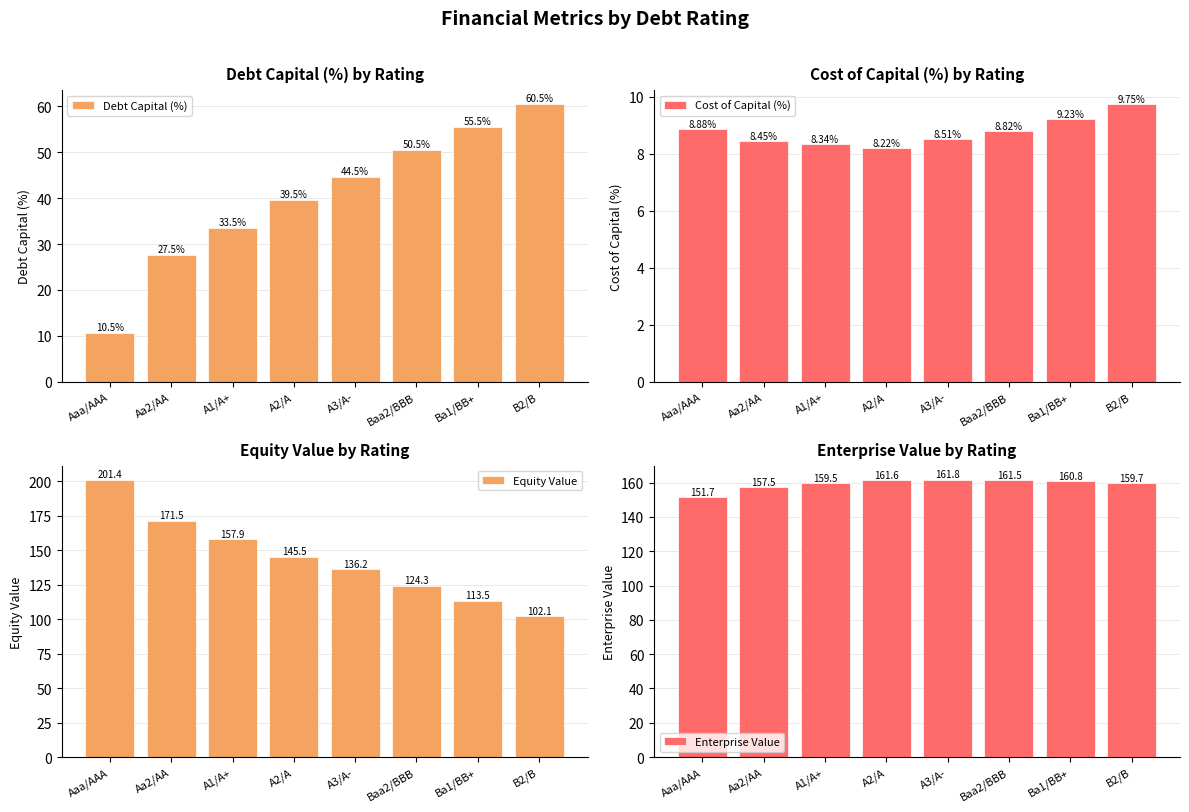

What is the lowest value of the Cost of Capital (%) series?

8.2